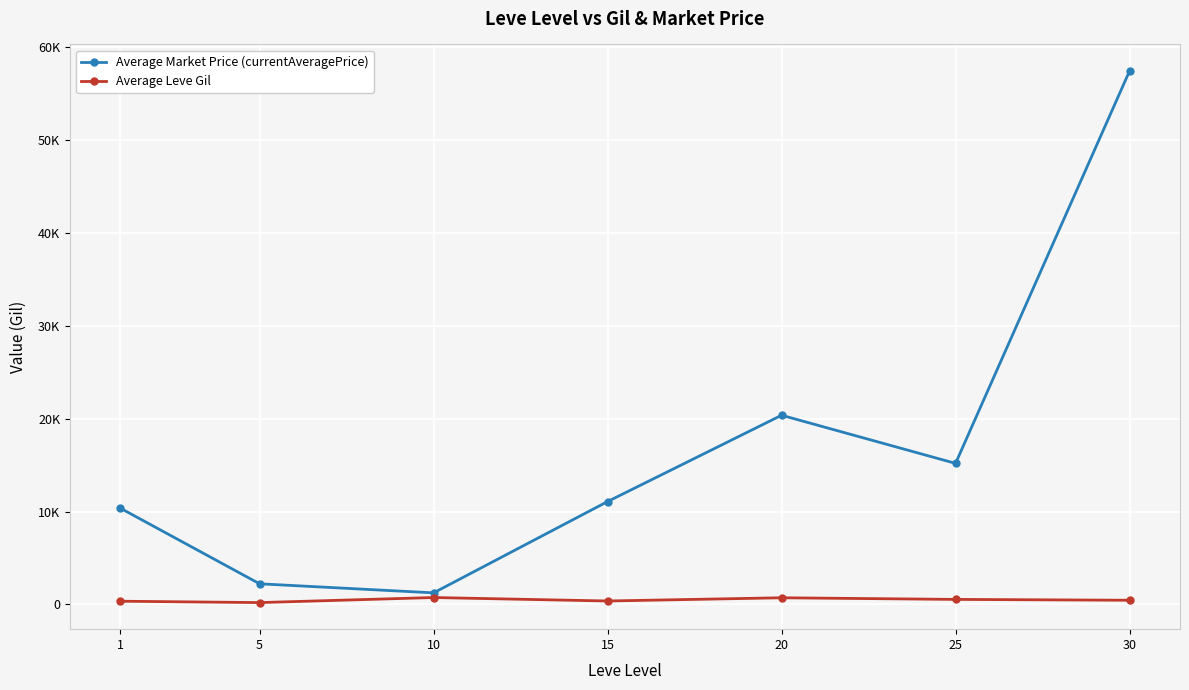

Where is Average Leve Gil nearest to the value 474?

30